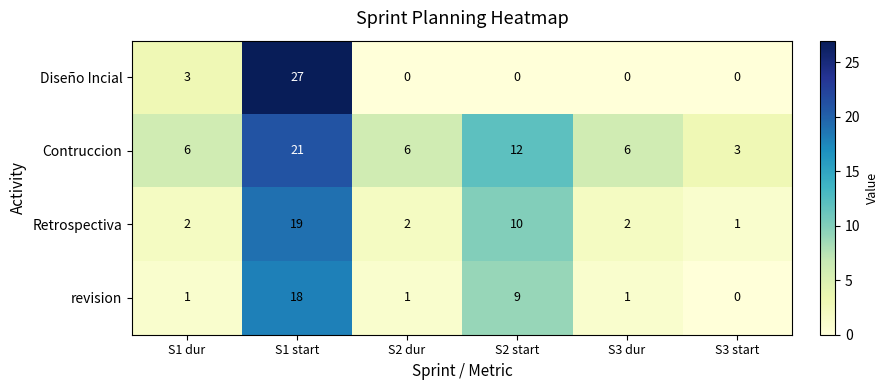

True or false: revision has a value of 18 at S1 start.

True